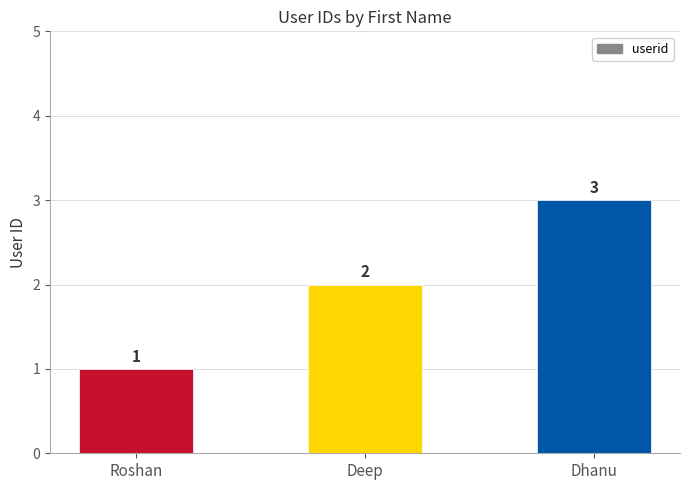

What is the ratio of the value at Deep to the value at Dhanu?

0.7